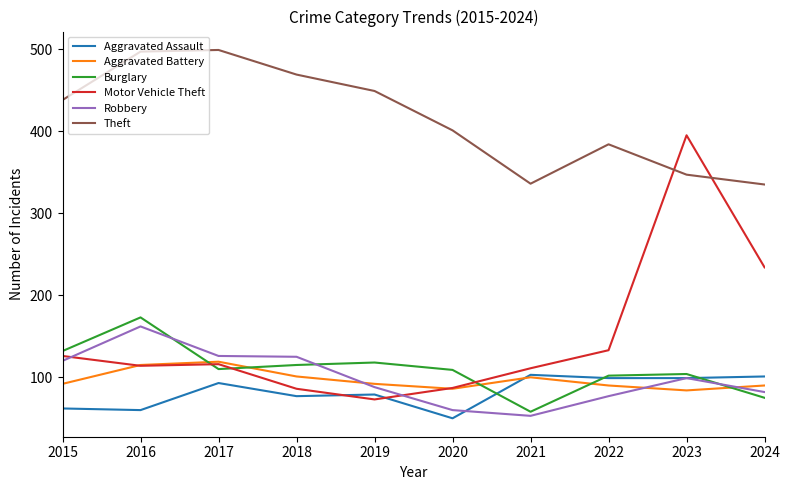

What is the lowest value of the Aggravated Battery series?

84